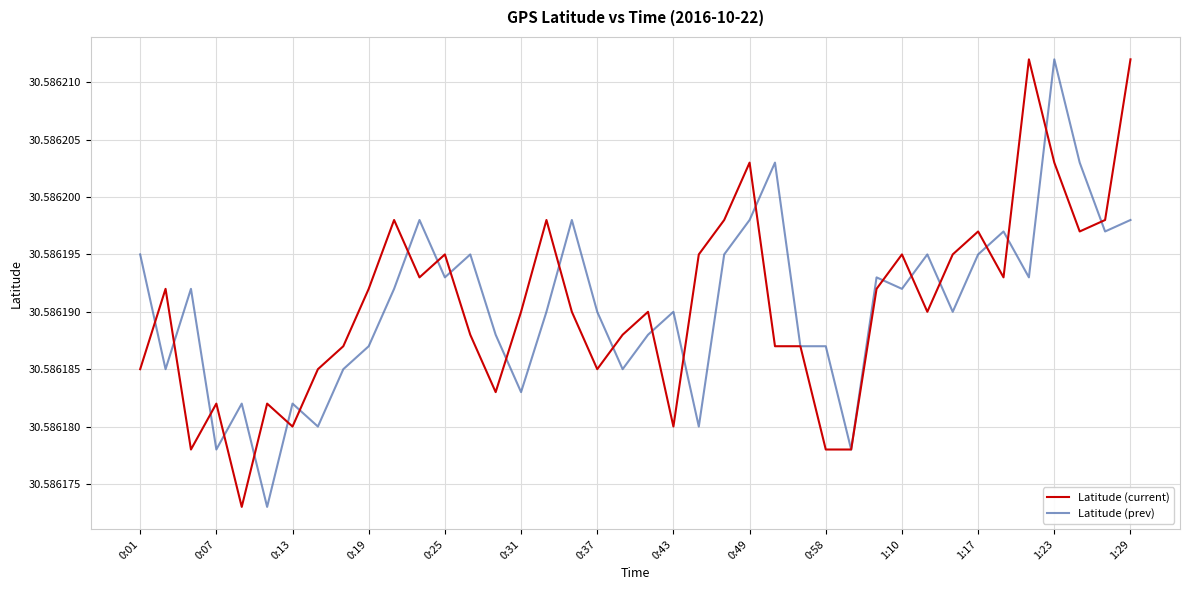

Does the chart display data point markers on the line(s)?

No